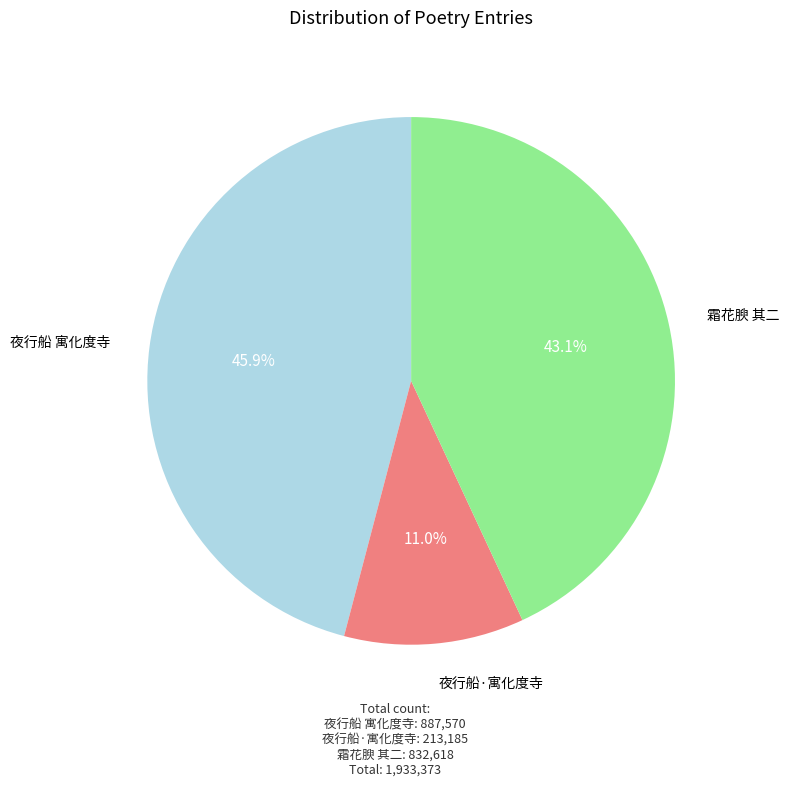

The 夜行船·寓化度寺 slice represents 22% of the pie. True or false?

False